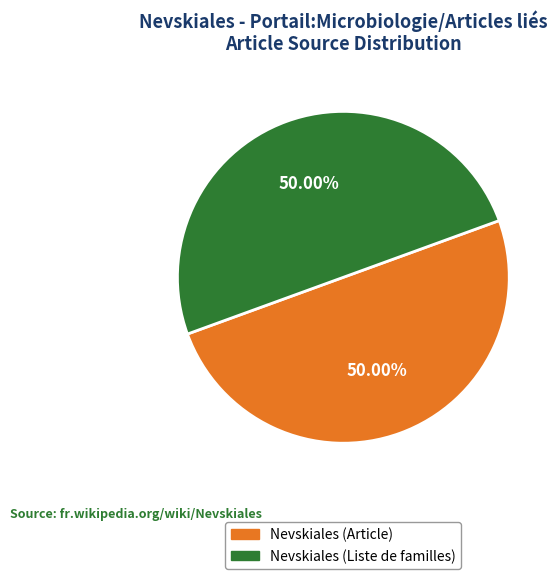

Is the sum of Nevskiales (Liste de familles) and Nevskiales (Article) greater than half?

Yes